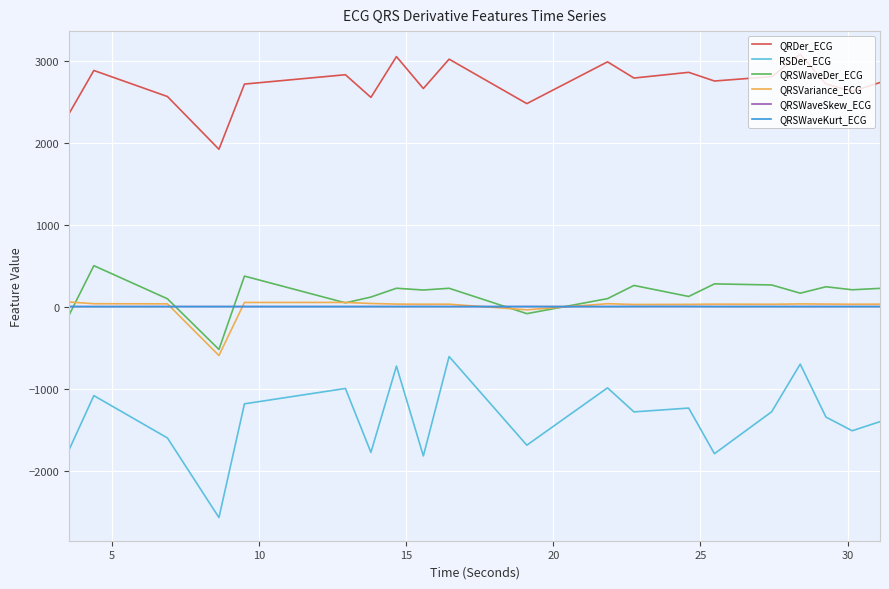

Which series has the largest range (max minus min)?

RSDer_ECG